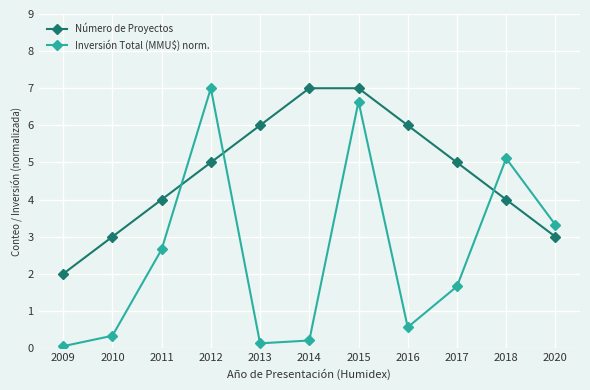

How many Número de Proyectos values are between 3 and 6?

8